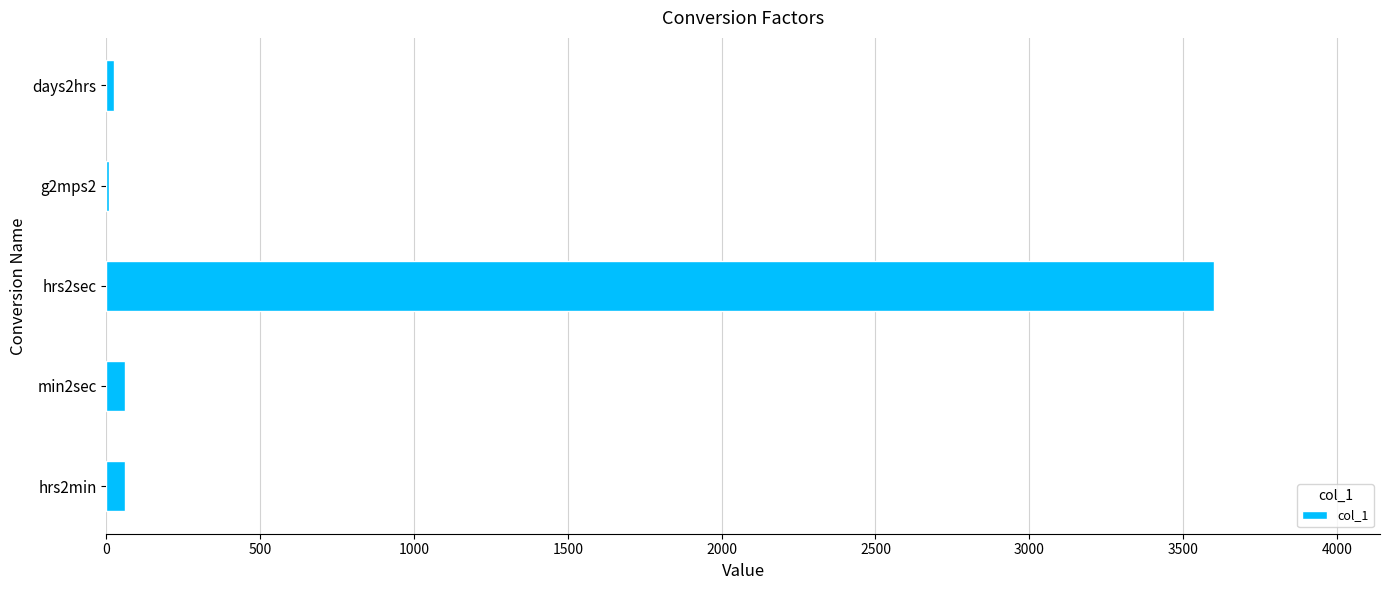

The value at hrs2sec is 2147.9. True or false?

False